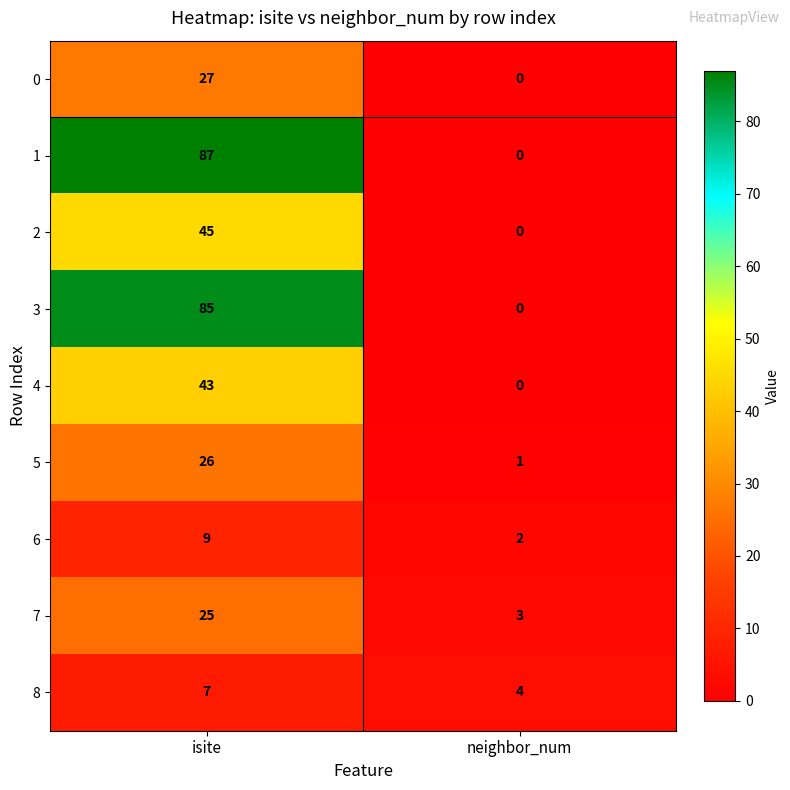

What is the average value of the 6 series?

6